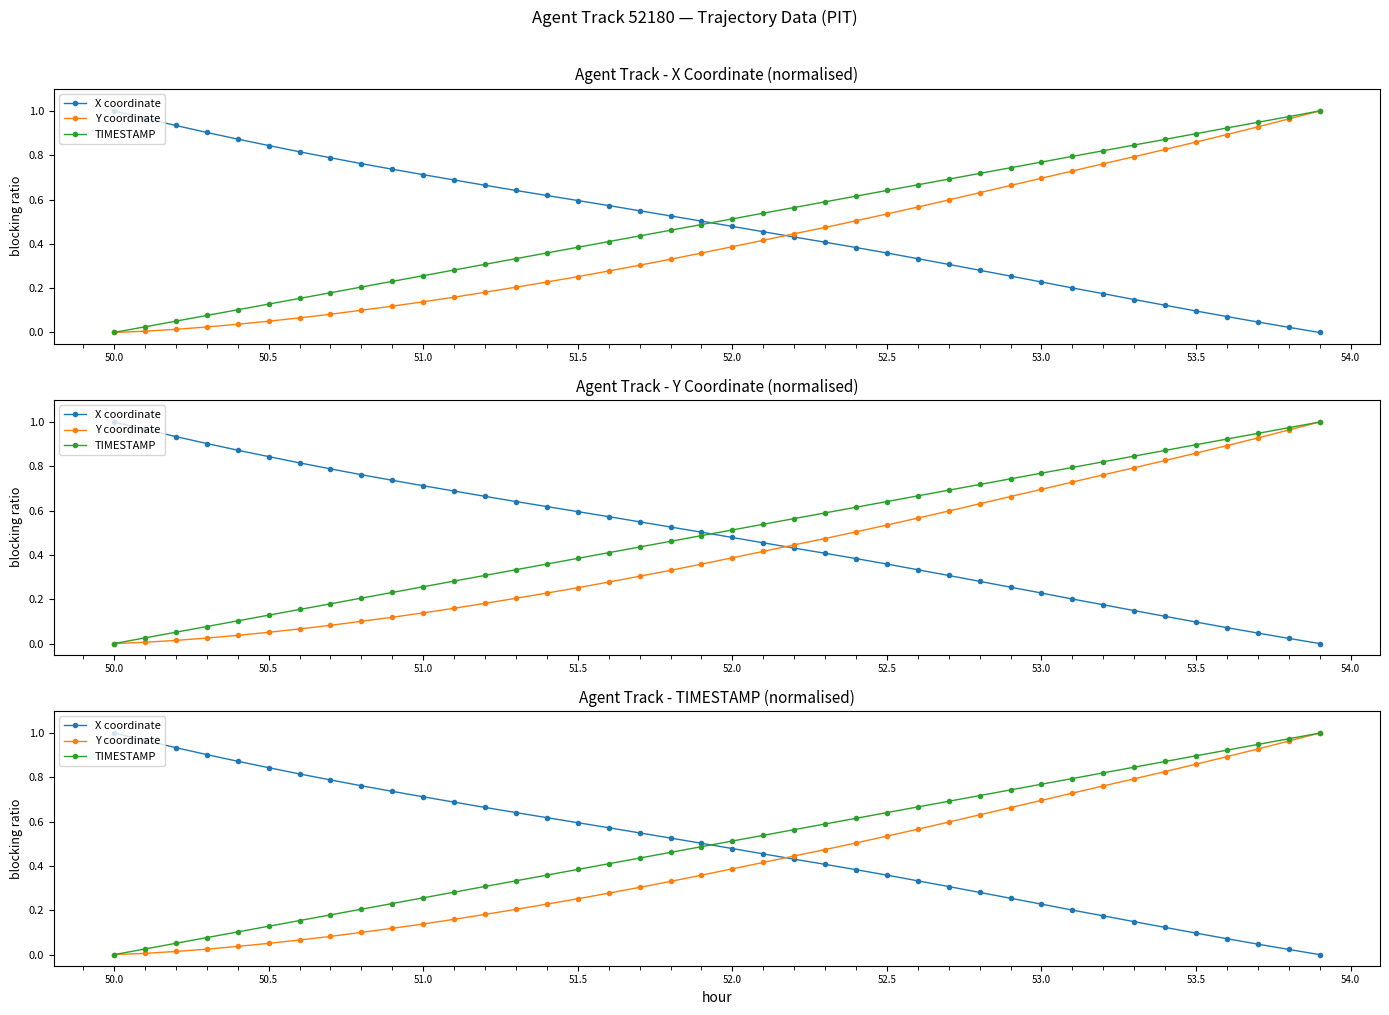

Which series has the largest total across all categories?

TIMESTAMP